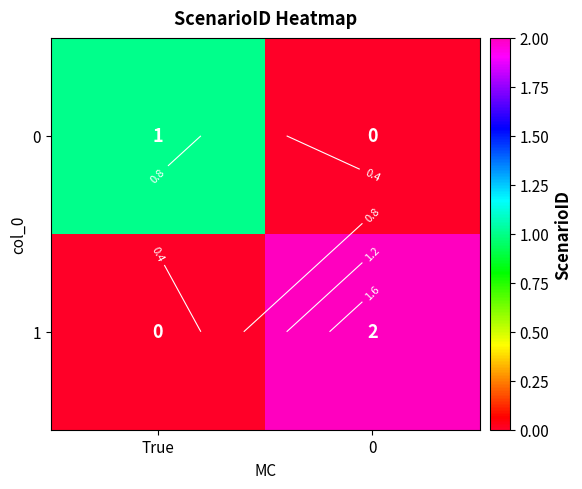

List the labels in order of 0 value, smallest first.

0, True